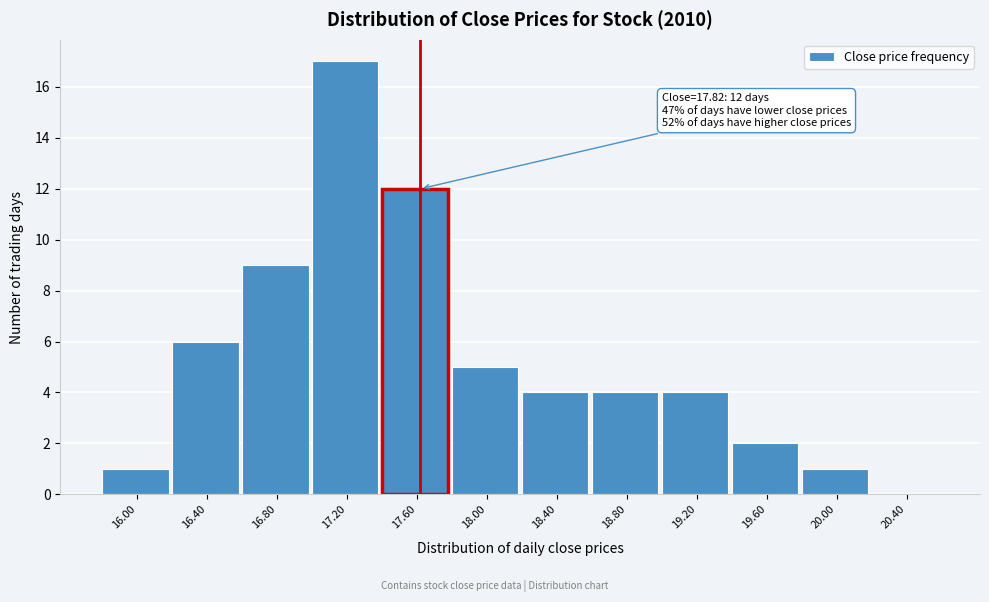

Reading right to left, extract all data points from this chart.

20.40=0	20.00=1	19.60=2	19.20=4	18.80=4	18.40=4	18.00=5	17.60=12	17.20=17	16.80=9	16.40=6	16.00=1